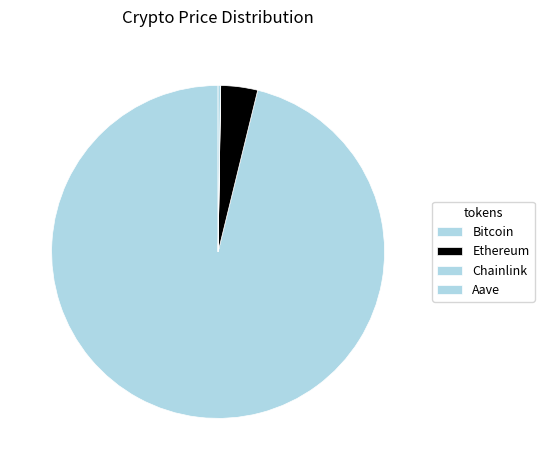

Between Aave and Ethereum, which is larger?

Ethereum